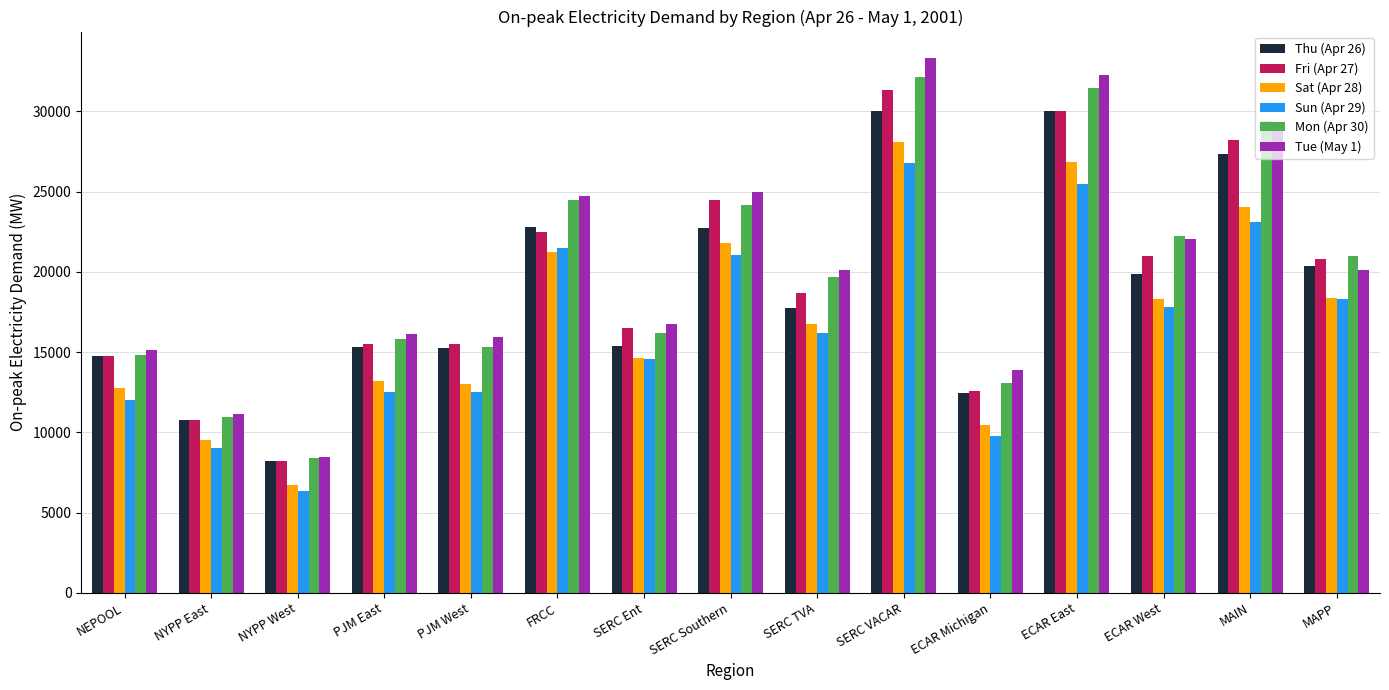

The value of Mon (Apr 30) at NYPP West is 2083.2. True or false?

False